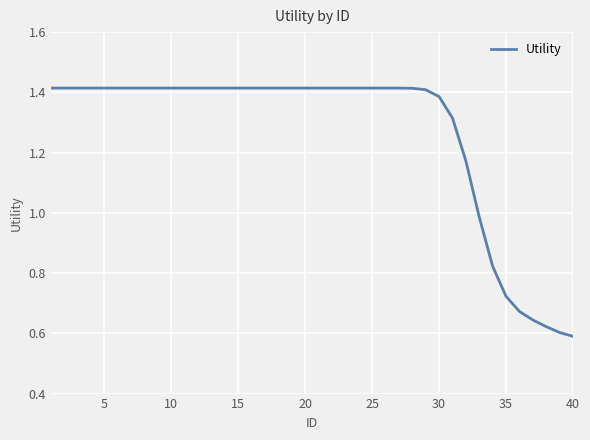

Does the chart display data point markers on the line(s)?

No